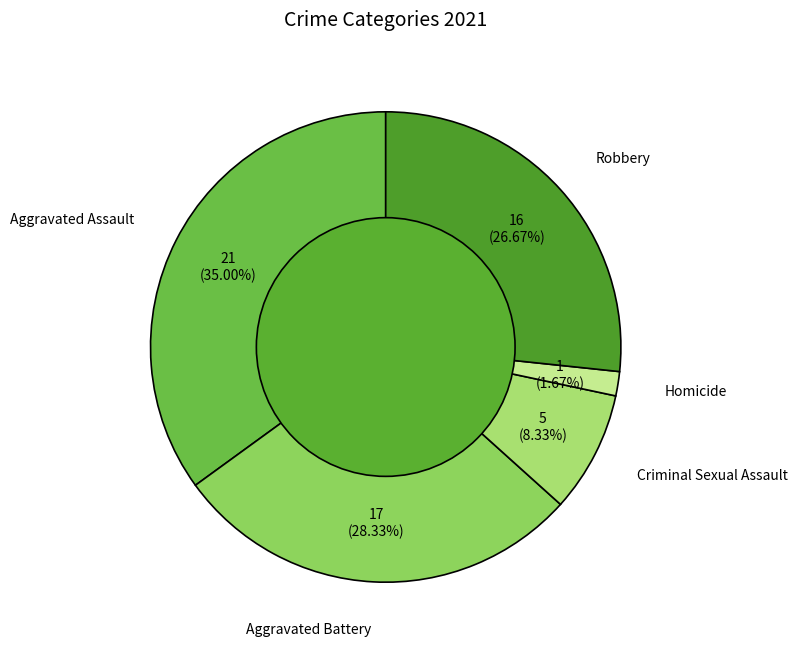

What percentage is the Aggravated Assault slice, to the nearest percent?

35%